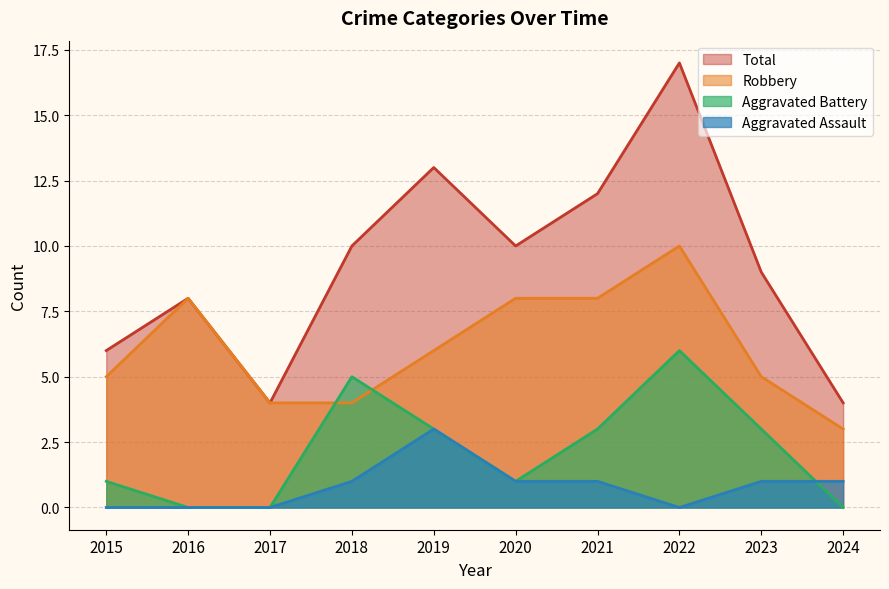

What is the difference between the Aggravated Battery values at 2019 and 2022?

3